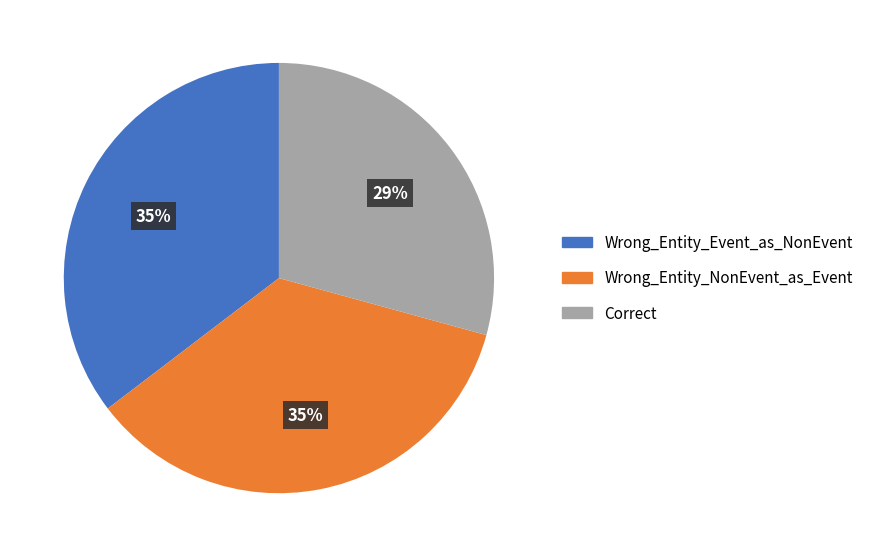

Is there a majority slice in this chart?

No